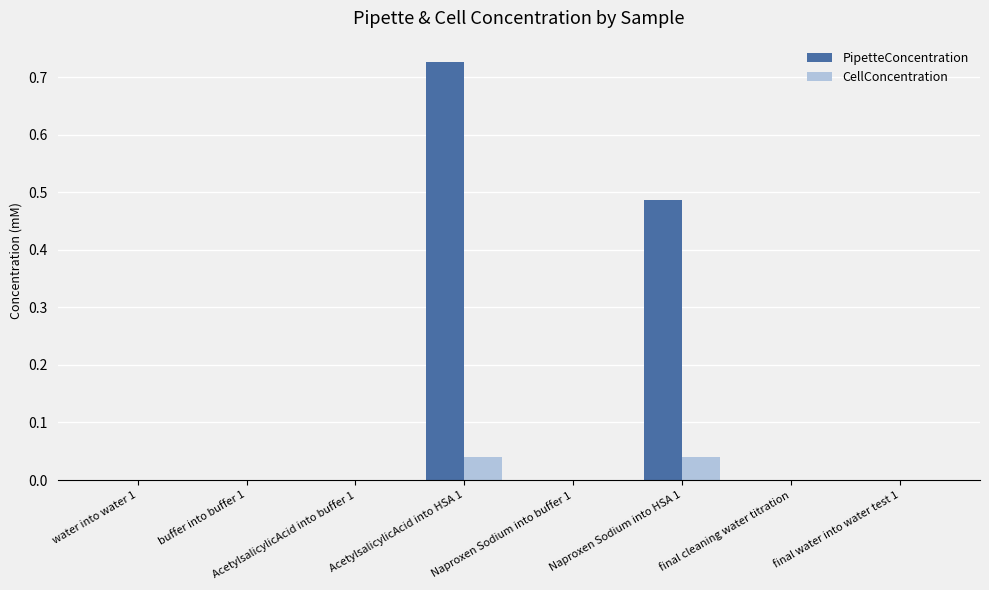

Which category has the highest value across all series?

AcetylsalicylicAcid into HSA 1